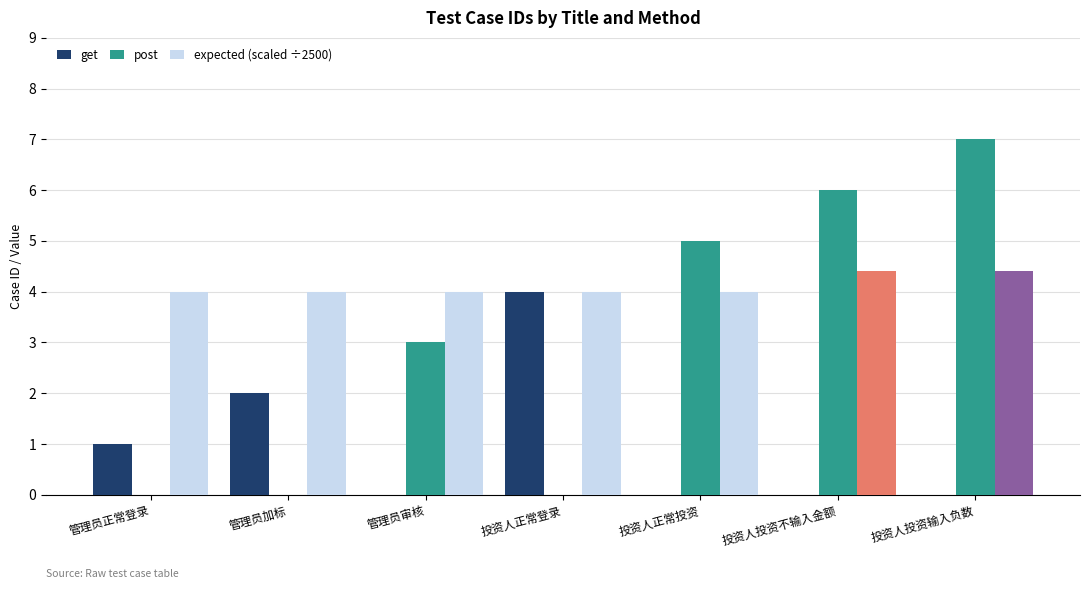

How many categories are shown in the chart?

7